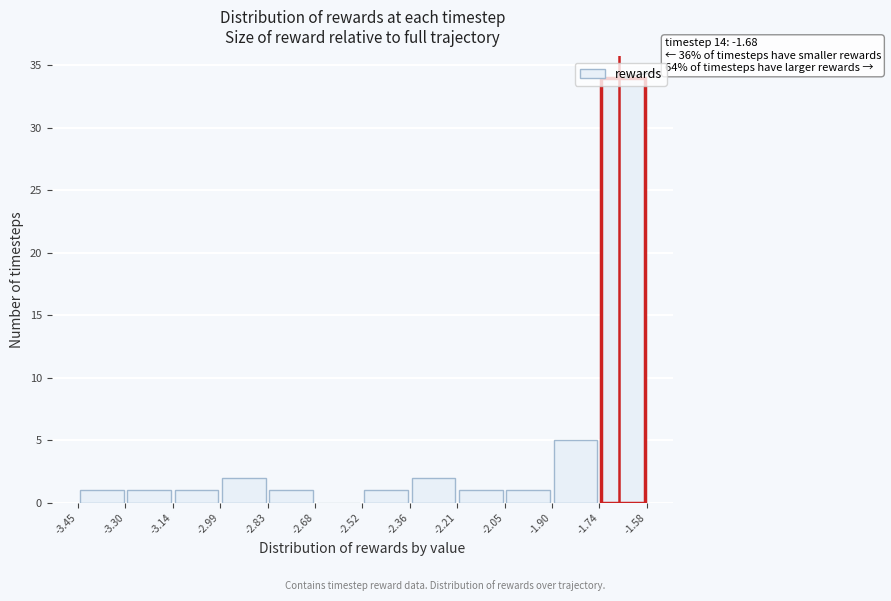

Which range on the x-axis has the tallest bar?

-1.74 to -1.58